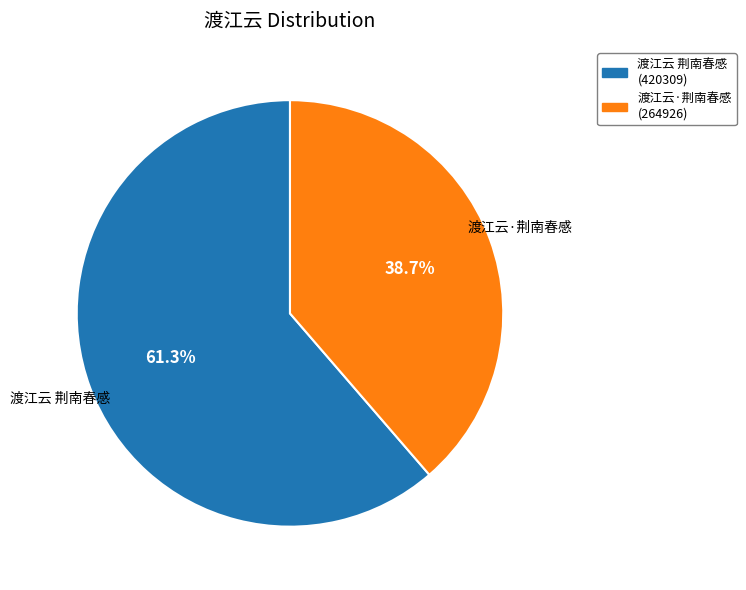

Is there a majority slice in this chart?

Yes